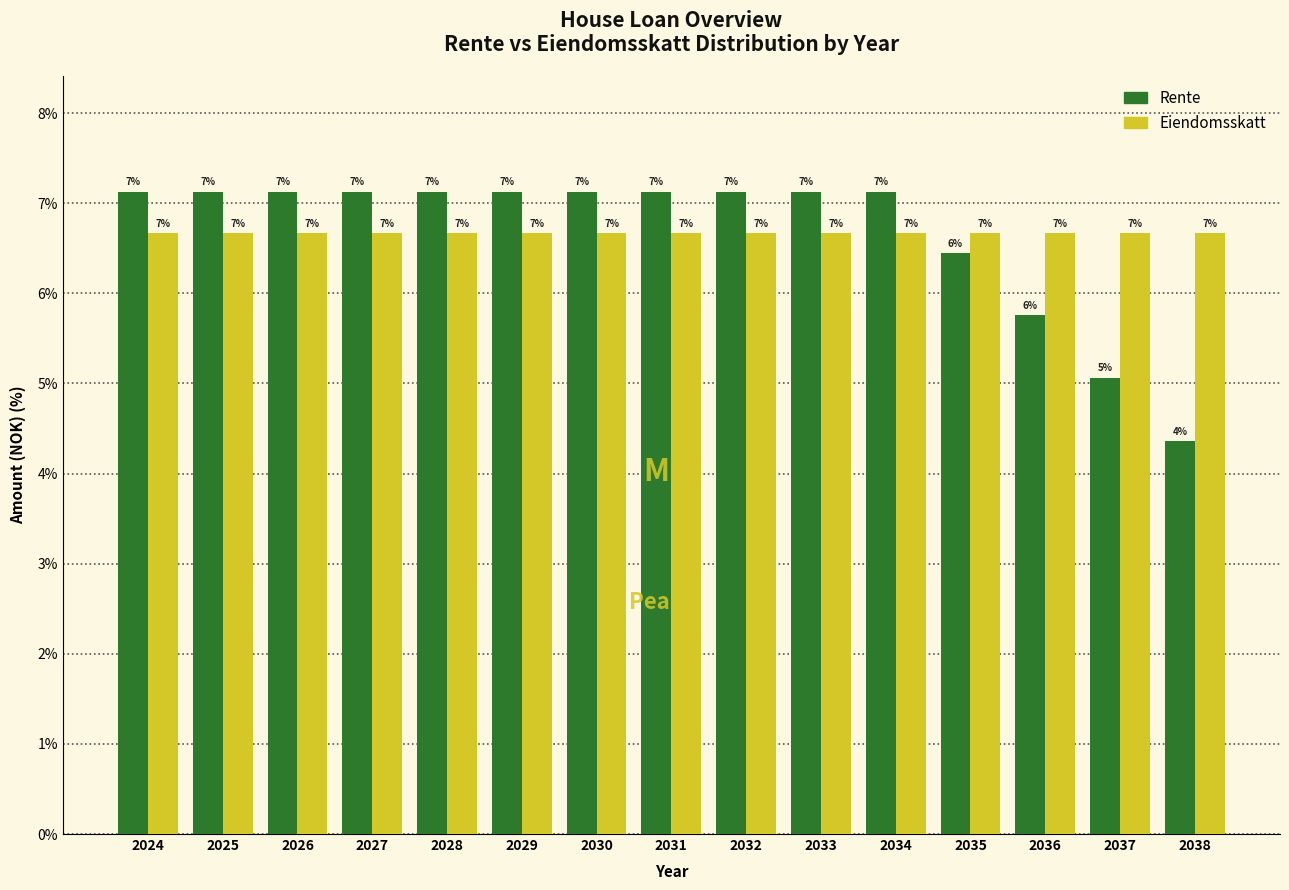

What is the spread (max minus min) of values at 2031?

0.5